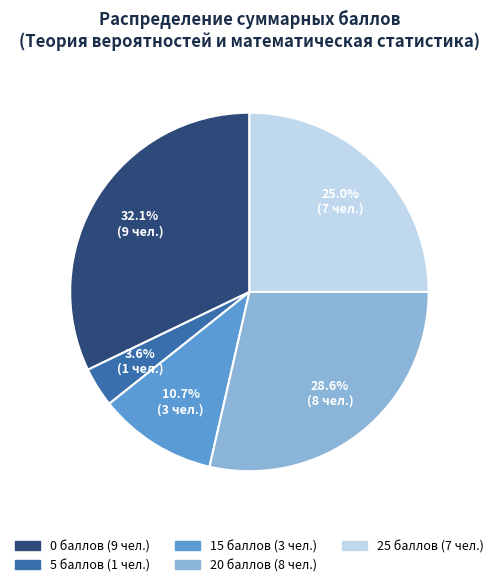

Is there a majority slice in this chart?

No